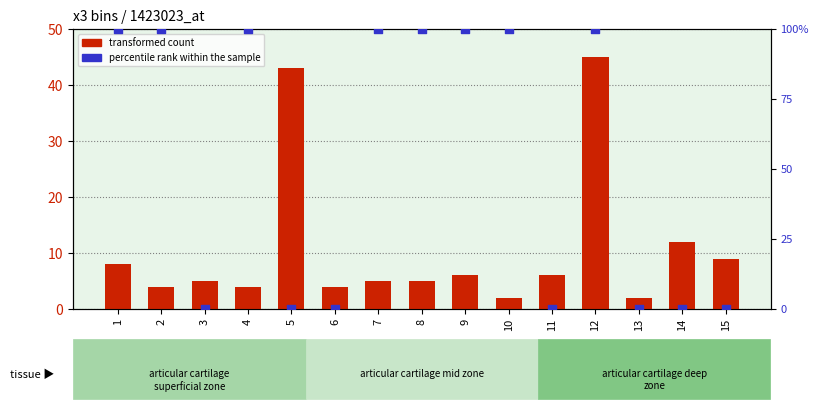

What is the total value across all series at 15?

9